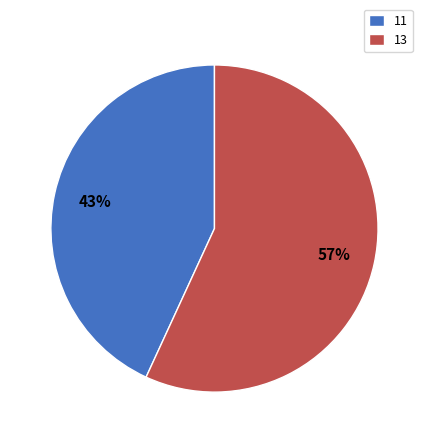

How many segments does this pie chart have?

2